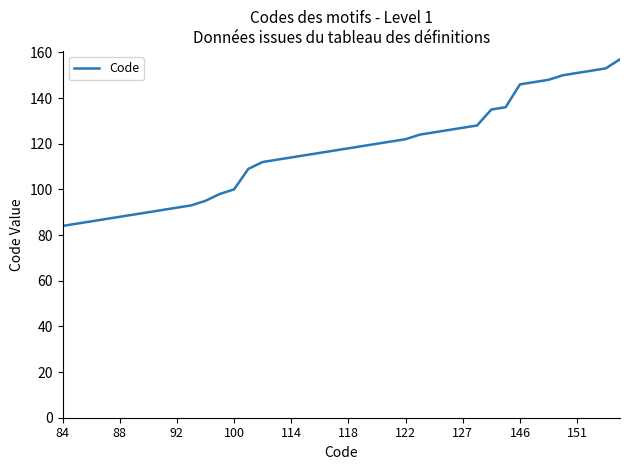

What is the smallest value displayed?

84